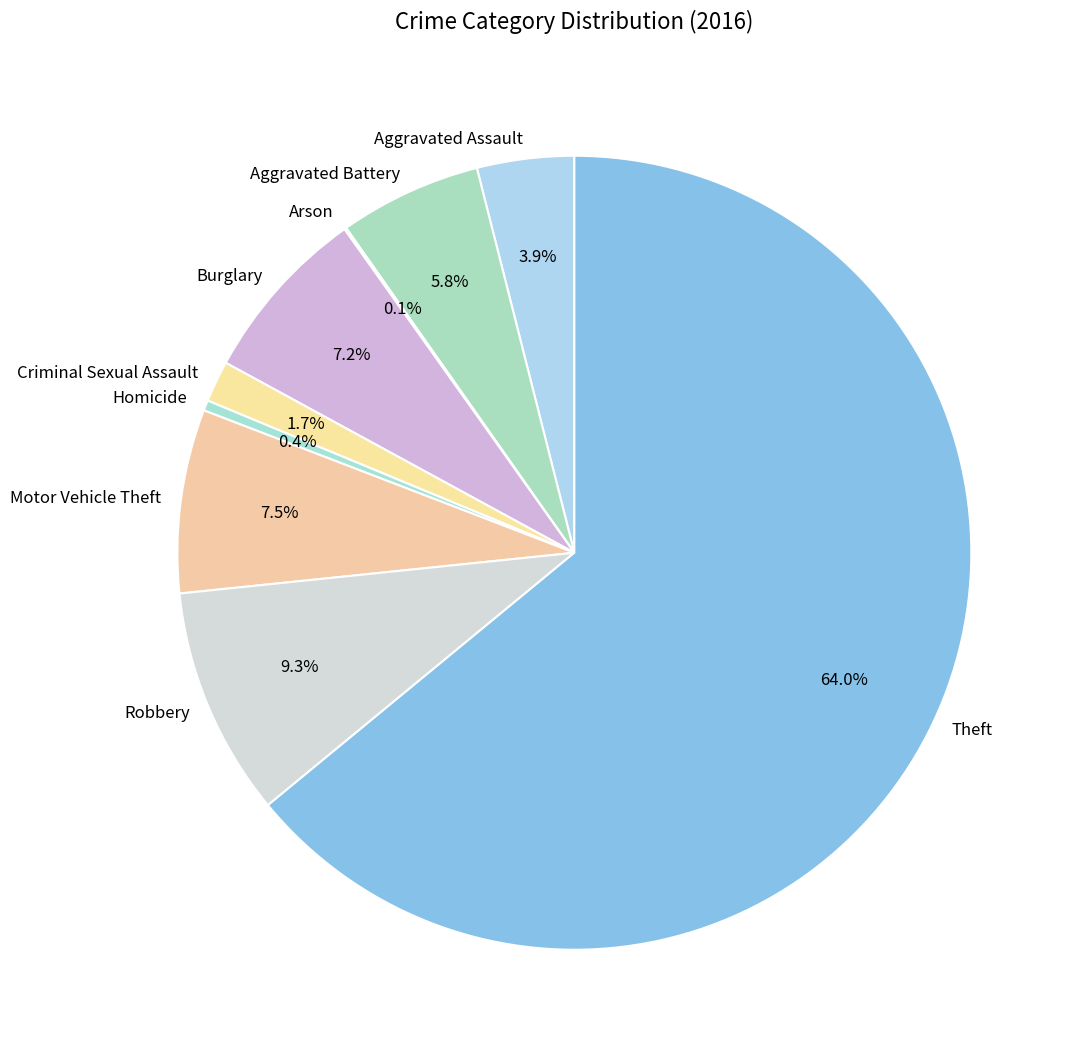

What percentage is the Theft slice, to the nearest percent?

64%